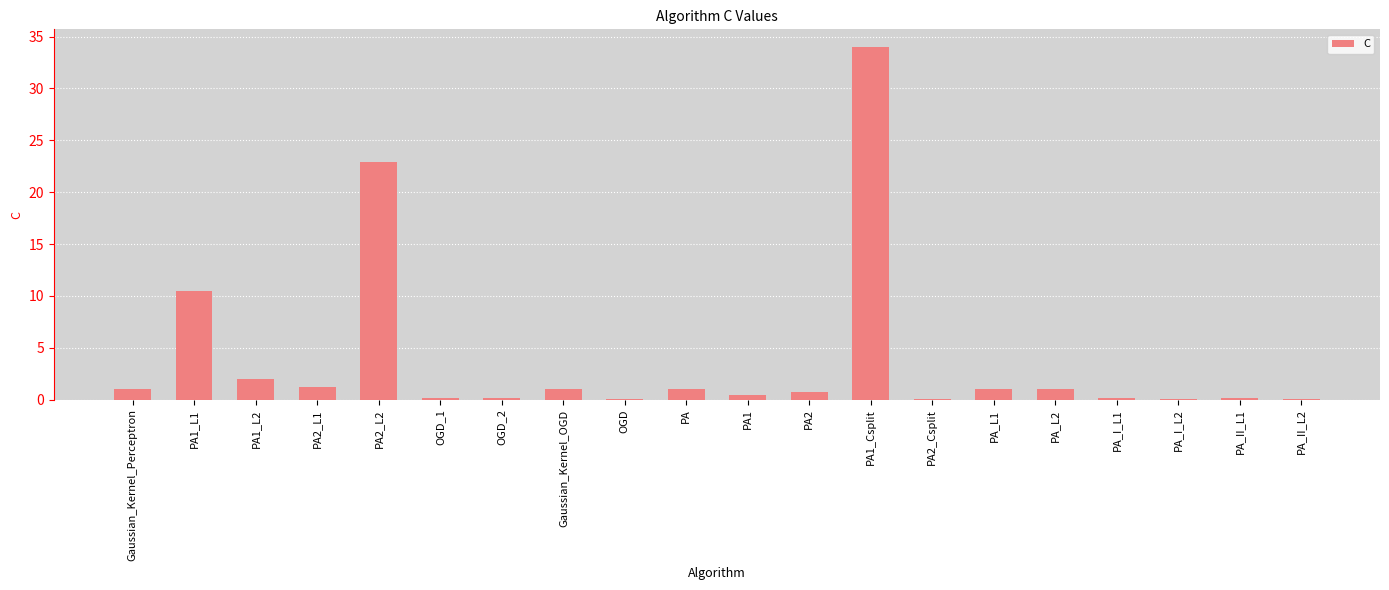

How many distinct data groups are displayed?

1